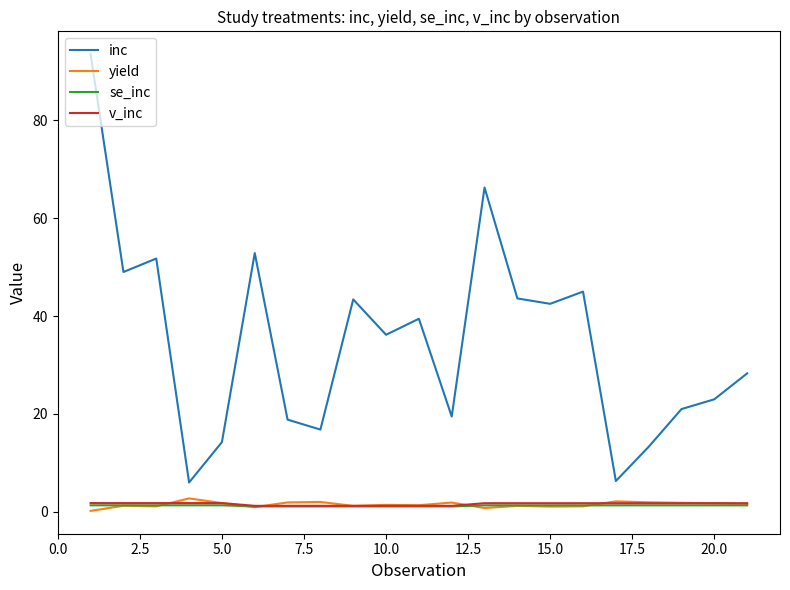

Which series has the widest spread of values?

inc